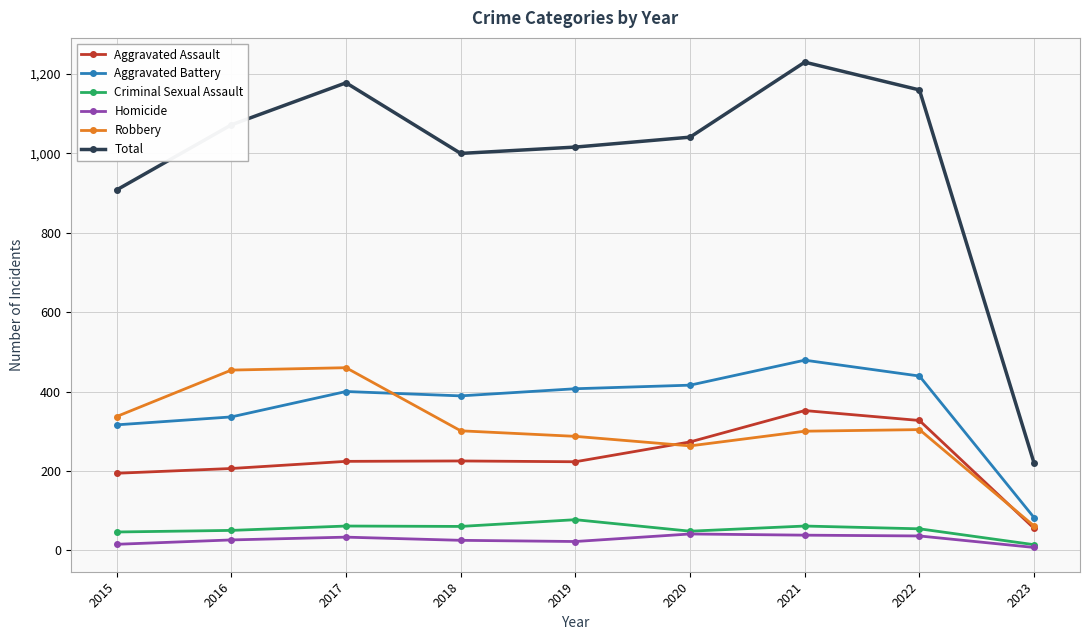

True or false: Criminal Sexual Assault and Aggravated Assault intersect in this chart.

False